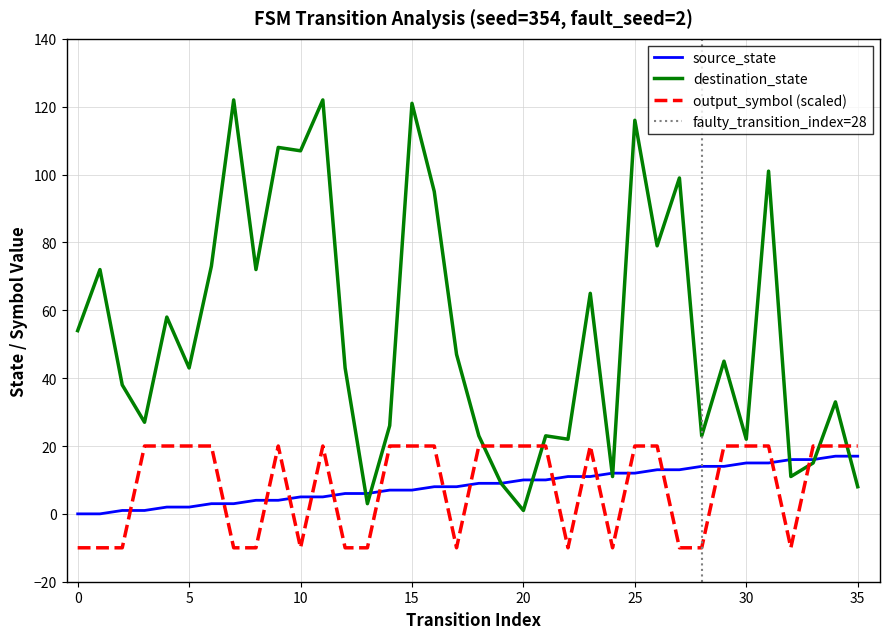

How many positive values does the output_symbol series have?

22